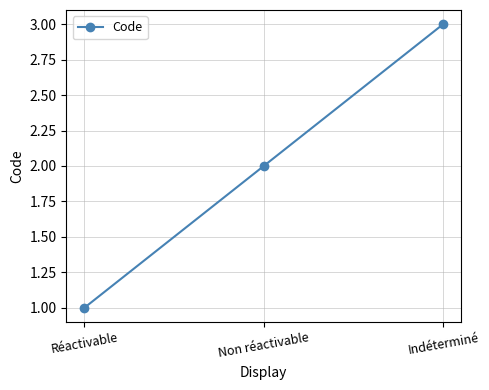

What is the label of the 1st point from the right?

Indéterminé